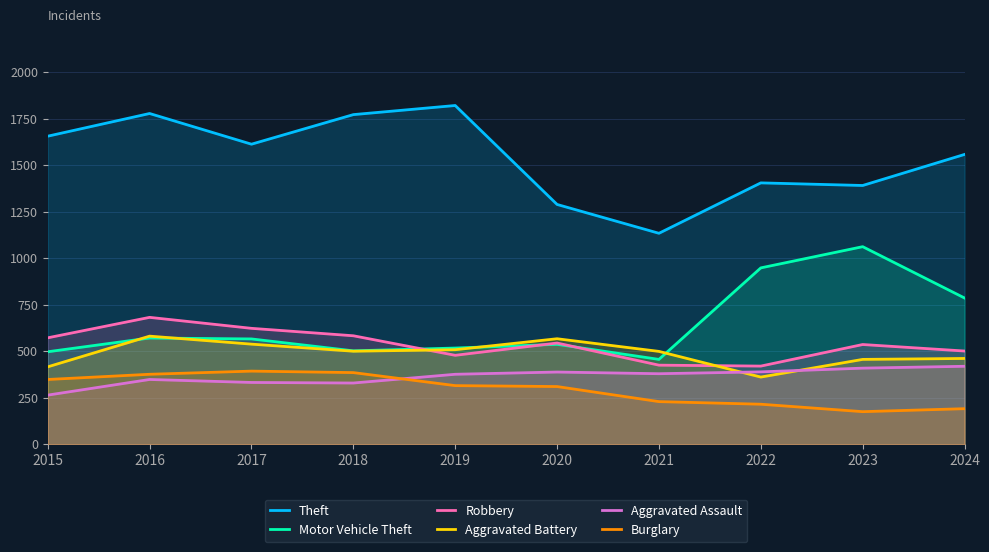

How many data points in Burglary are less than 316?

5